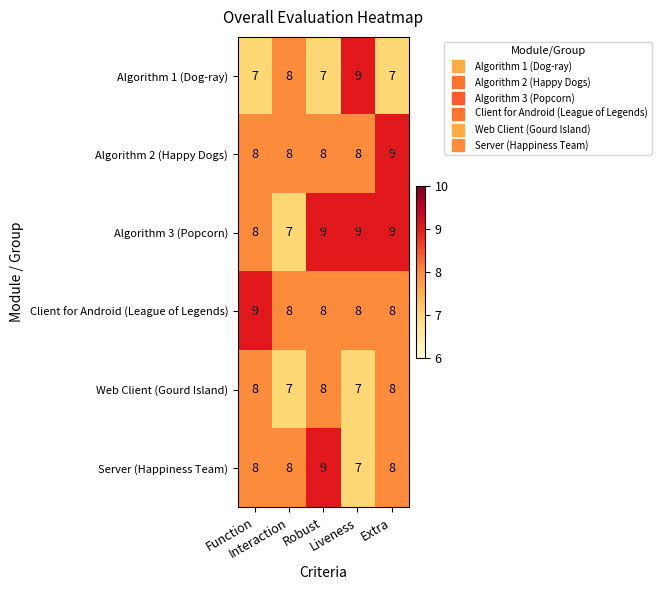

What is the difference between the highest and lowest values at Liveness?

2